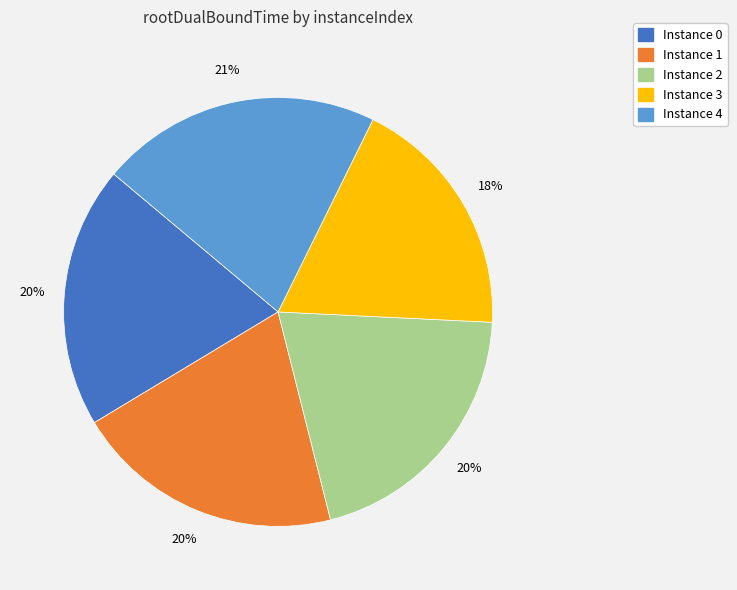

Does any single category account for the majority?

No